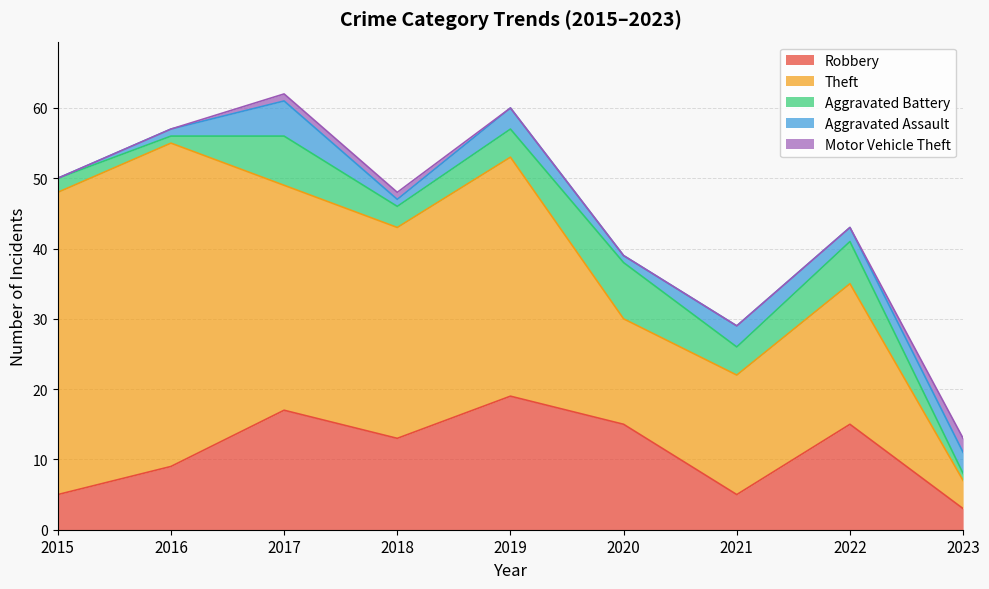

Is the value of Aggravated Assault at 2016 greater than the value of Aggravated Battery at 2019?

No